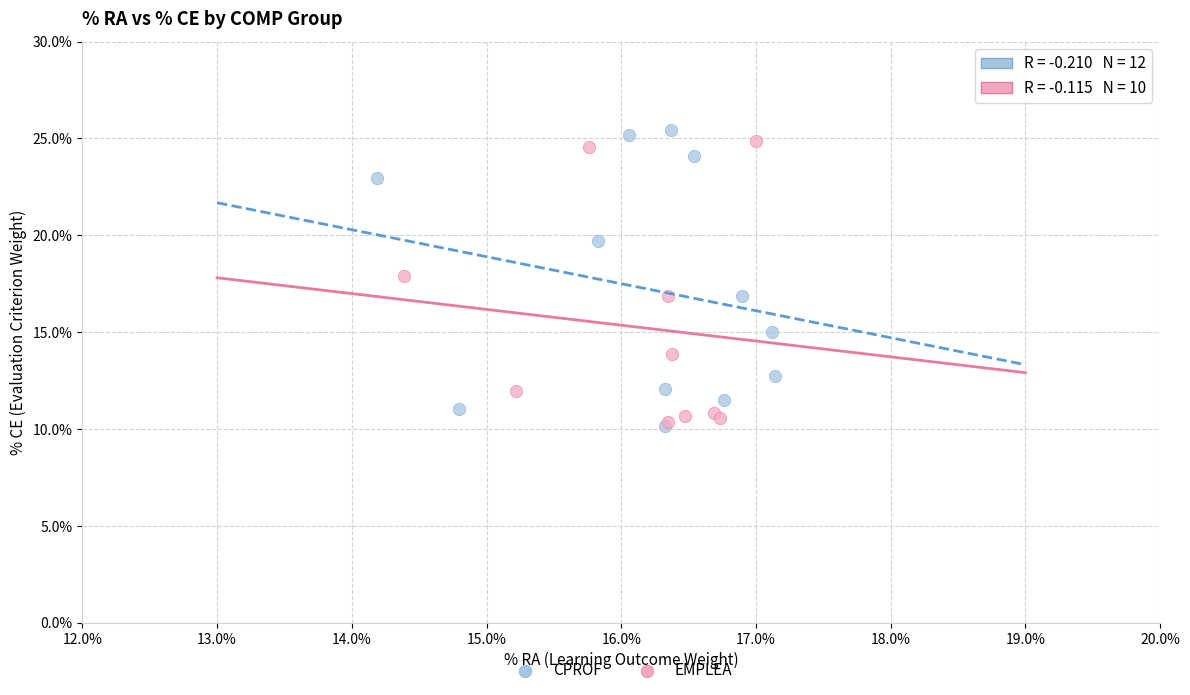

Which series has the largest Y range (max minus min)?

CPROF